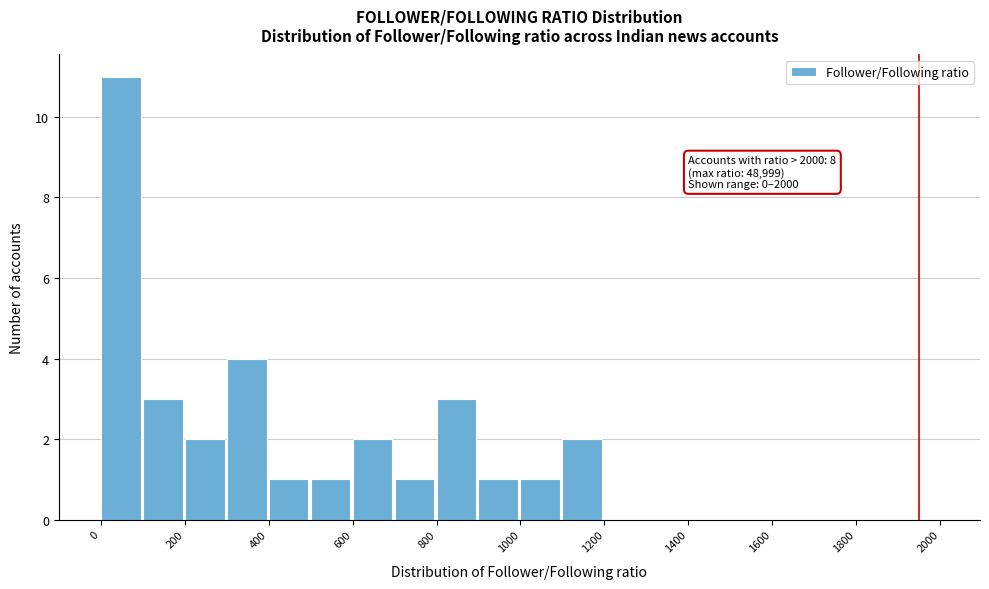

Over which range of the x-axis is the bar tallest?

0 to 100